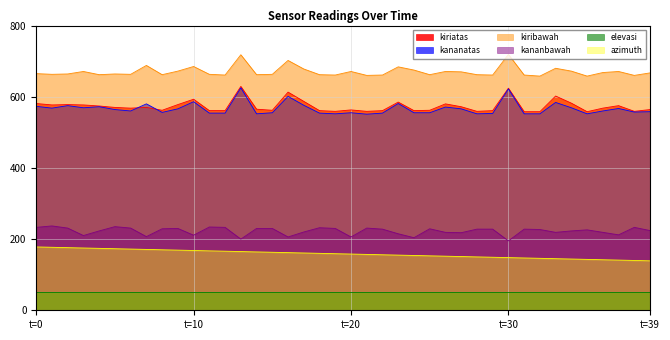

Is it true that kananbawah equals 224 at t=39?

True